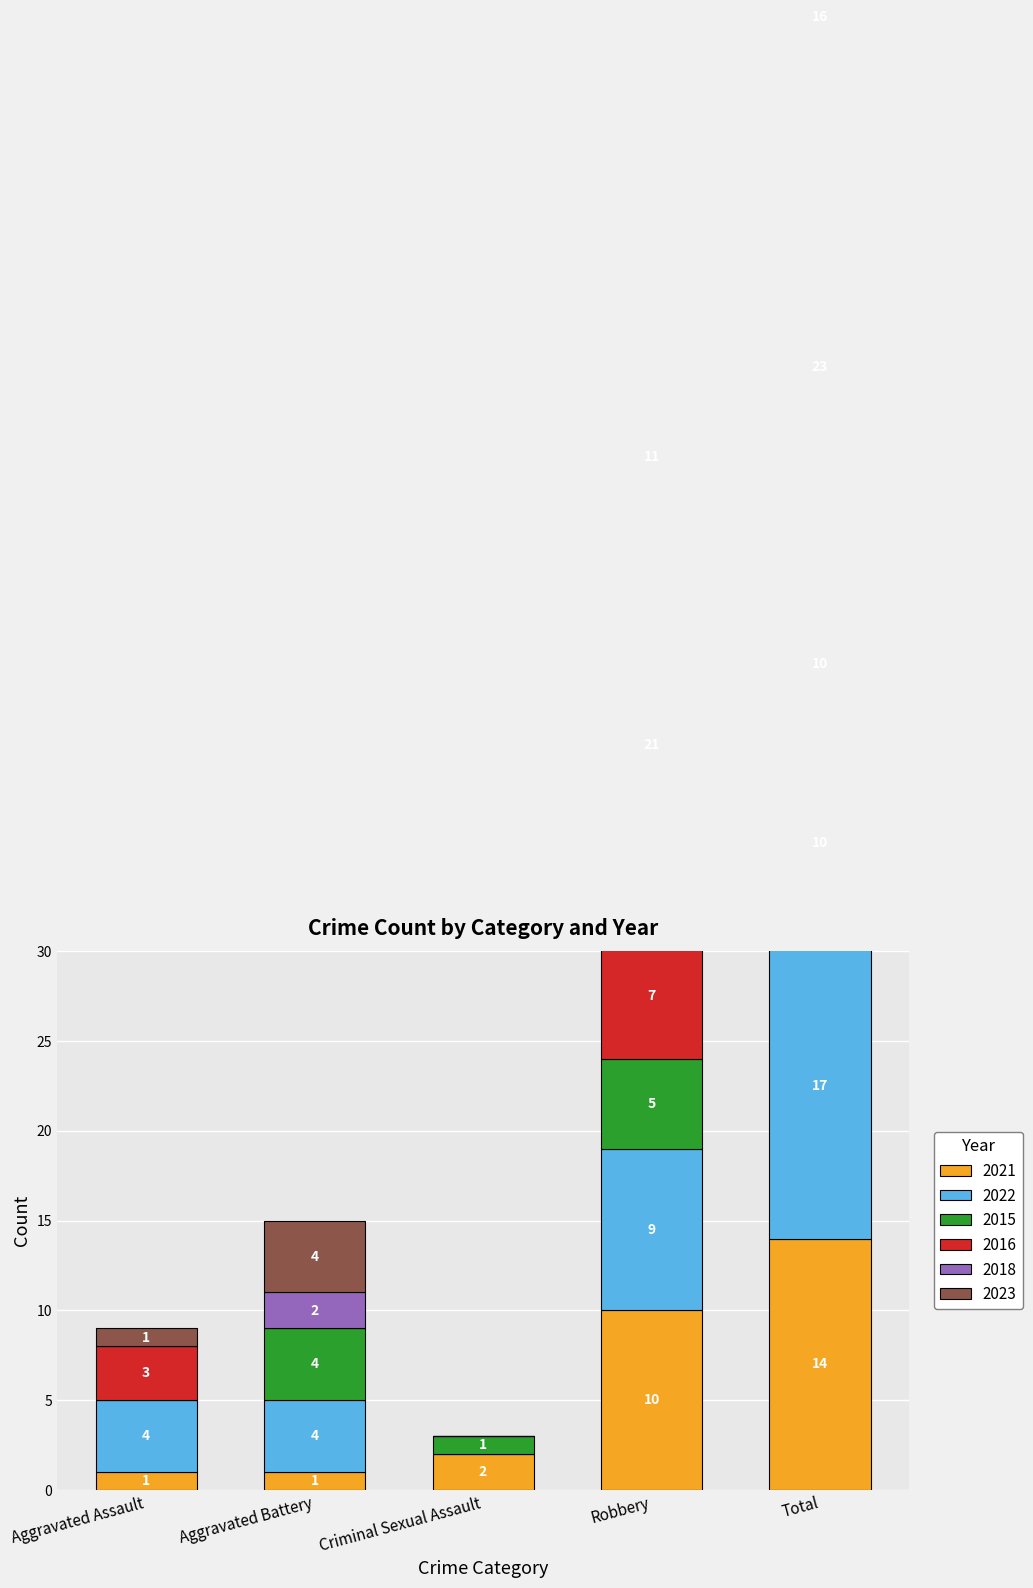

What is the label of the 1st bar from the left?

Aggravated Assault